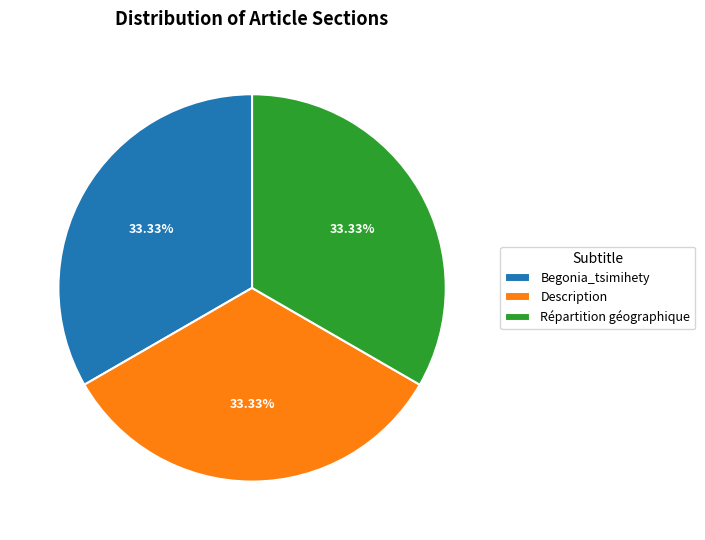

To the nearest percent, what is the difference between the Répartition géographique and Description slice percentages?

0%